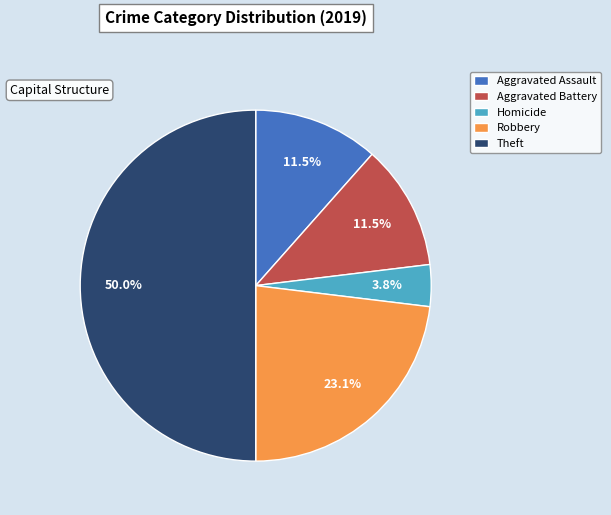

What percentage is the Theft slice, to the nearest percent?

50%